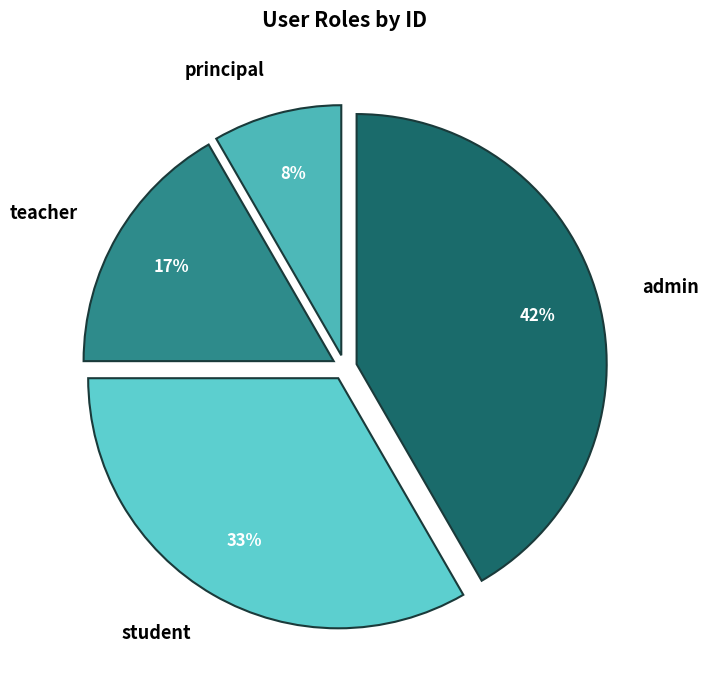

How many slices are in this pie chart?

4